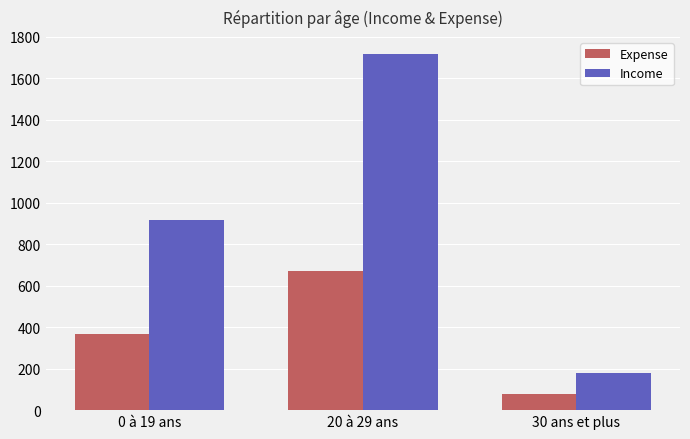

At which category does the chart reach its peak across all series?

20 à 29 ans